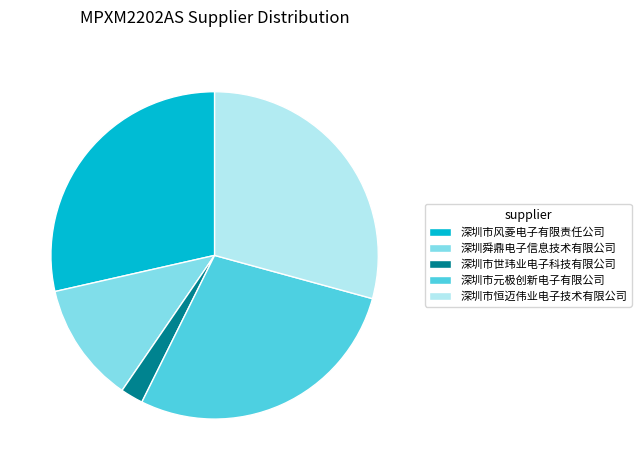

Is the sum of 深圳舜鼎电子信息技术有限公司 and 深圳市元极创新电子有限公司 greater than half?

No